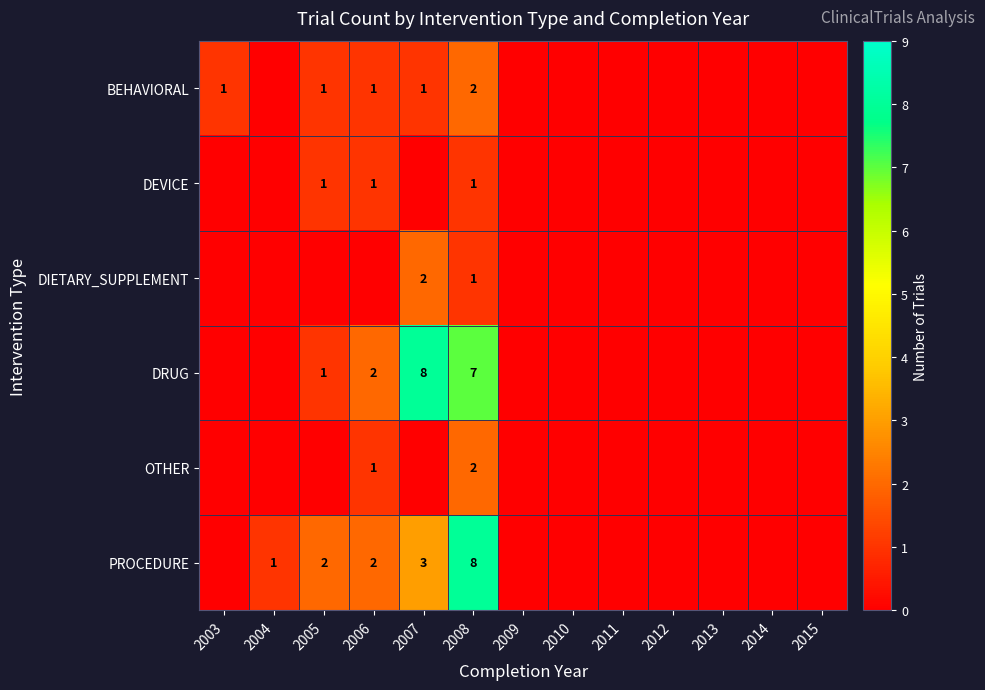

What is the difference between the highest and lowest values at 2003?

1